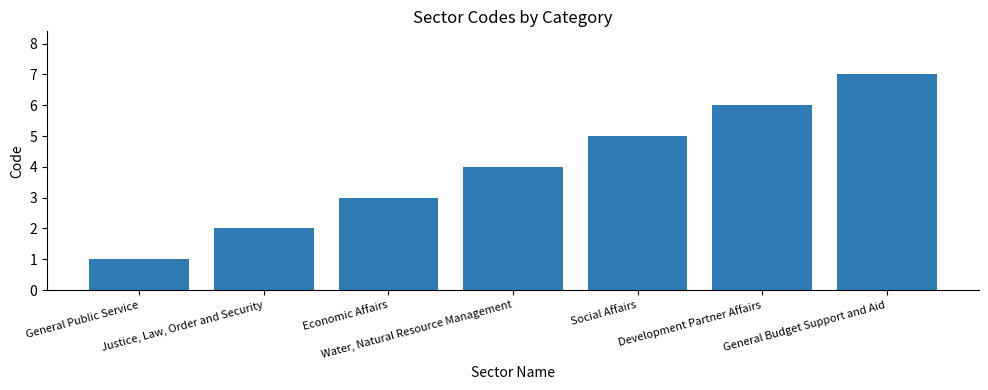

What is the value of the 4th bar from the left?

4